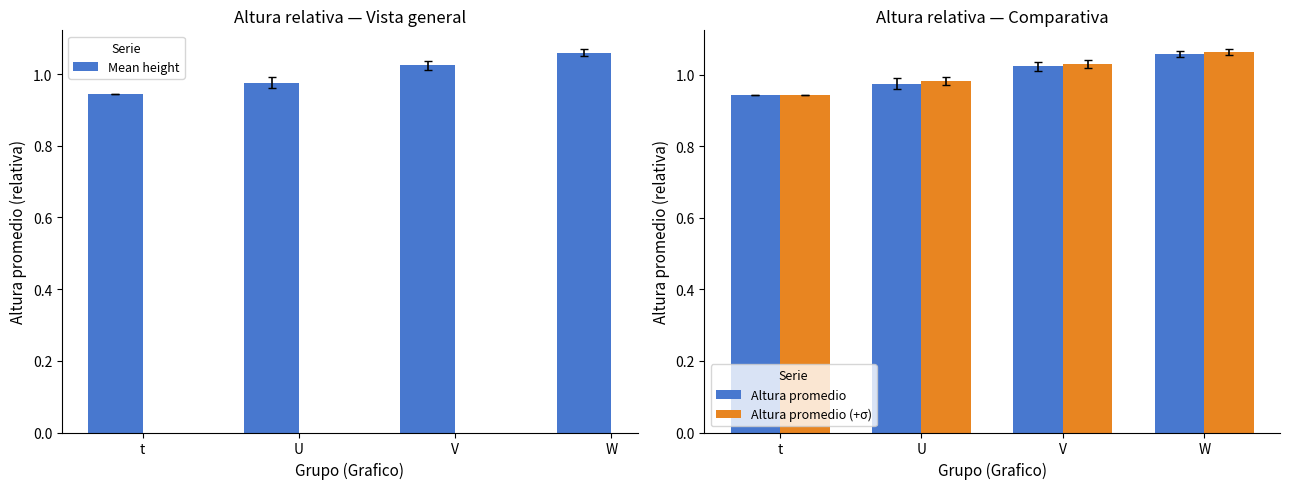

What is the value of the Altura promedio (+σ) bar at the 2nd from the left?

1.0